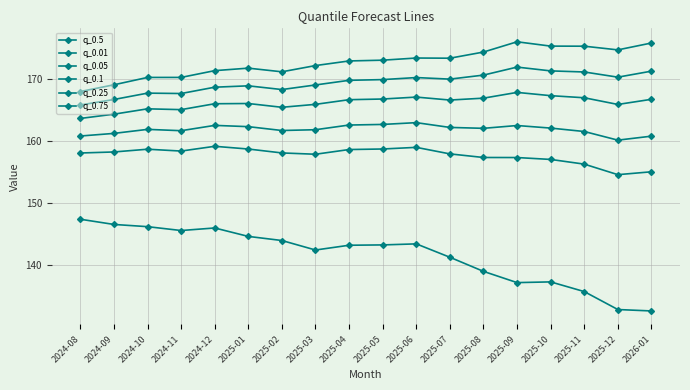

Between 2025-04 and 2025-05, which series saw the biggest shift?

q_0.75